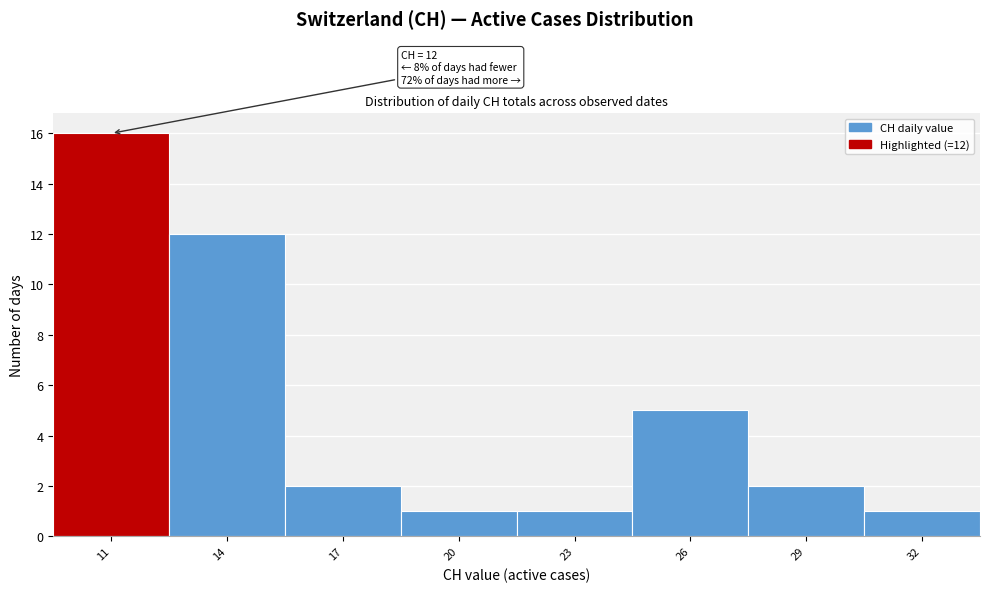

Reading left to right, extract all data points from this chart.

16	12	2	1	1	5	2	1